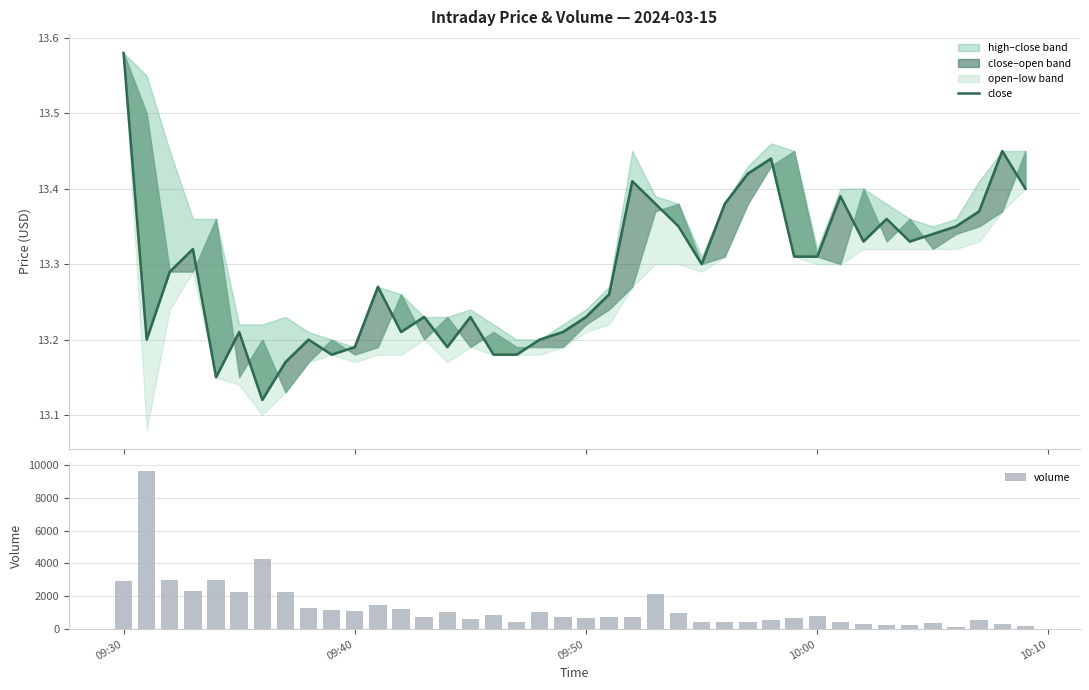

What is the maximum value for volume?

9629